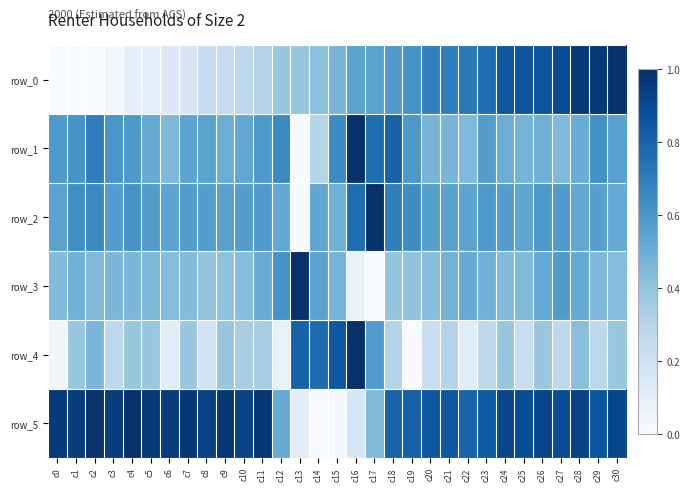

Reading left to right, transcribe all the data shown in this chart.

row_0: c0=0.0	c1=0.0	c2=0.0	c3=0.0	c4=0.1	c5=0.1	c6=0.1	c7=0.2	c8=0.2	c9=0.2	c10=0.3	c11=0.3	c12=0.4	c13=0.4	c14=0.4	c15=0.5	c16=0.5	c17=0.5	c18=0.6	c19=0.6	c20=0.7	c21=0.7	c22=0.7	c23=0.8	c24=0.9	c25=0.9	c26=0.9	c27=0.9	c28=1.0	c29=1.0	c30=1.0
row_1: c0=0.6	c1=0.6	c2=0.7	c3=0.6	c4=0.6	c5=0.5	c6=0.5	c7=0.5	c8=0.5	c9=0.5	c10=0.5	c11=0.6	c12=0.7	c13=0.0	c14=0.3	c15=0.6	c16=1.0	c17=0.8	c18=0.8	c19=0.6	c20=0.5	c21=0.5	c22=0.4	c23=0.6	c24=0.5	c25=0.5	c26=0.5	c27=0.4	c28=0.5	c29=0.6	c30=0.6
row_2: c0=0.5	c1=0.6	c2=0.7	c3=0.6	c4=0.6	c5=0.6	c6=0.5	c7=0.6	c8=0.6	c9=0.6	c10=0.6	c11=0.6	c12=0.5	c13=0.0	c14=0.5	c15=0.5	c16=0.8	c17=1.0	c18=0.7	c19=0.6	c20=0.6	c21=0.6	c22=0.5	c23=0.6	c24=0.6	c25=0.5	c26=0.6	c27=0.6	c28=0.5	c29=0.6	c30=0.5
row_3: c0=0.4	c1=0.5	c2=0.4	c3=0.5	c4=0.5	c5=0.5	c6=0.4	c7=0.4	c8=0.4	c9=0.4	c10=0.4	c11=0.5	c12=0.6	c13=1.0	c14=0.5	c15=0.5	c16=0.1	c17=0.0	c18=0.4	c19=0.4	c20=0.4	c21=0.5	c22=0.5	c23=0.5	c24=0.4	c25=0.4	c26=0.5	c27=0.6	c28=0.5	c29=0.5	c30=0.4
row_4: c0=0.0	c1=0.4	c2=0.5	c3=0.3	c4=0.4	c5=0.4	c6=0.1	c7=0.4	c8=0.2	c9=0.4	c10=0.3	c11=0.3	c12=0.1	c13=0.8	c14=0.8	c15=0.8	c16=1.0	c17=0.6	c18=0.3	c19=0.0	c20=0.2	c21=0.3	c22=0.1	c23=0.3	c24=0.4	c25=0.2	c26=0.4	c27=0.3	c28=0.4	c29=0.3	c30=0.4
row_5: c0=1.0	c1=0.9	c2=1.0	c3=0.9	c4=1.0	c5=1.0	c6=1.0	c7=1.0	c8=0.9	c9=1.0	c10=0.9	c11=1.0	c12=0.5	c13=0.1	c14=0.0	c15=0.0	c16=0.2	c17=0.4	c18=0.8	c19=0.8	c20=0.9	c21=0.9	c22=0.8	c23=0.8	c24=0.9	c25=0.9	c26=0.9	c27=0.9	c28=0.9	c29=0.9	c30=0.9